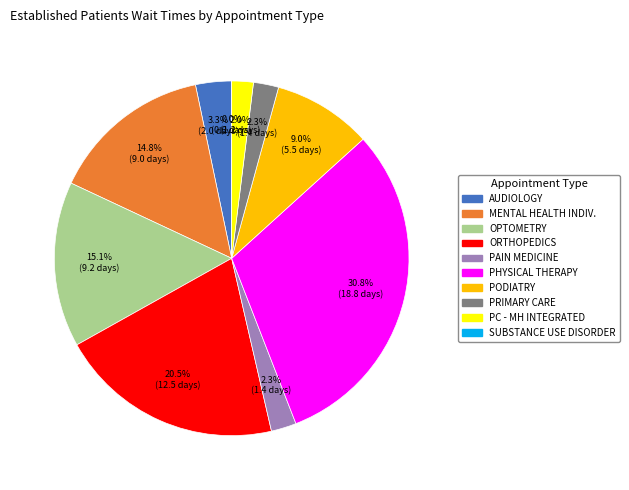

Is there any slice that represents more than half of the pie?

No